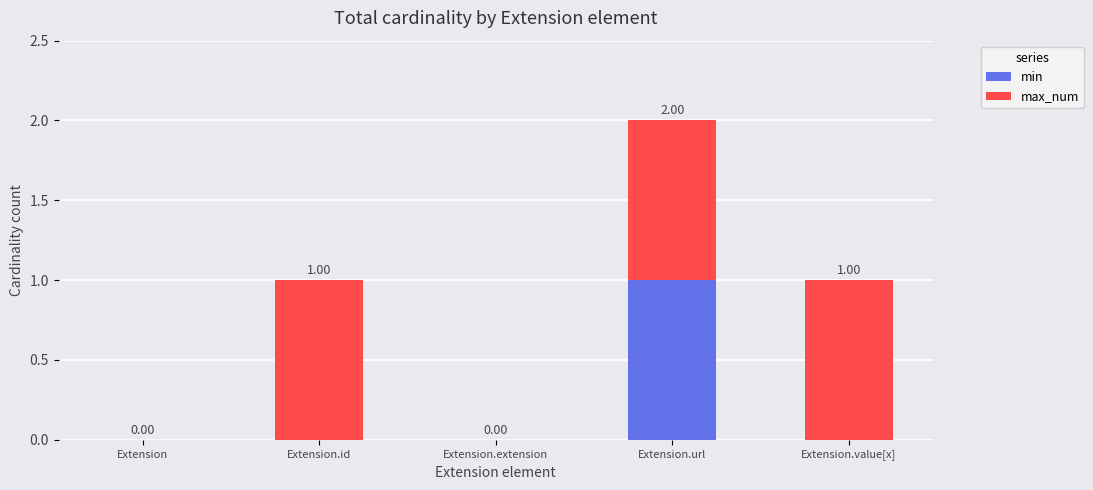

At which category is the sum across all series the highest?

Extension.url